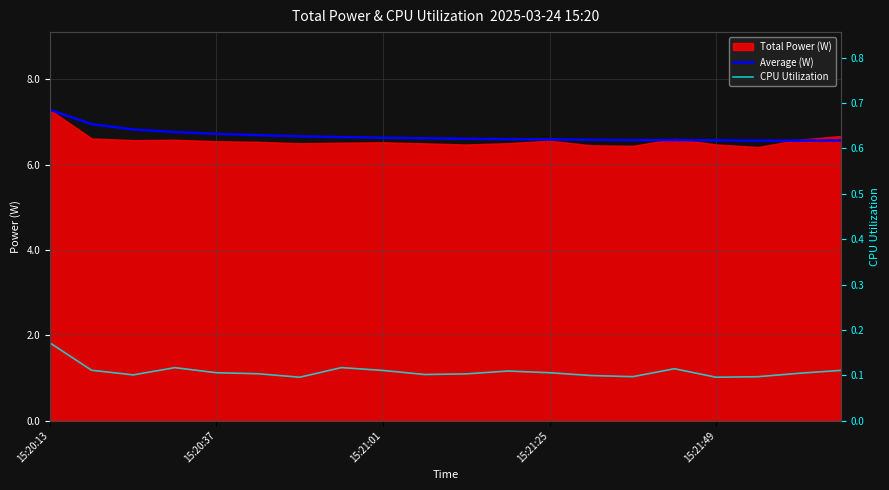

Which has a higher value, 6 or 14?

6